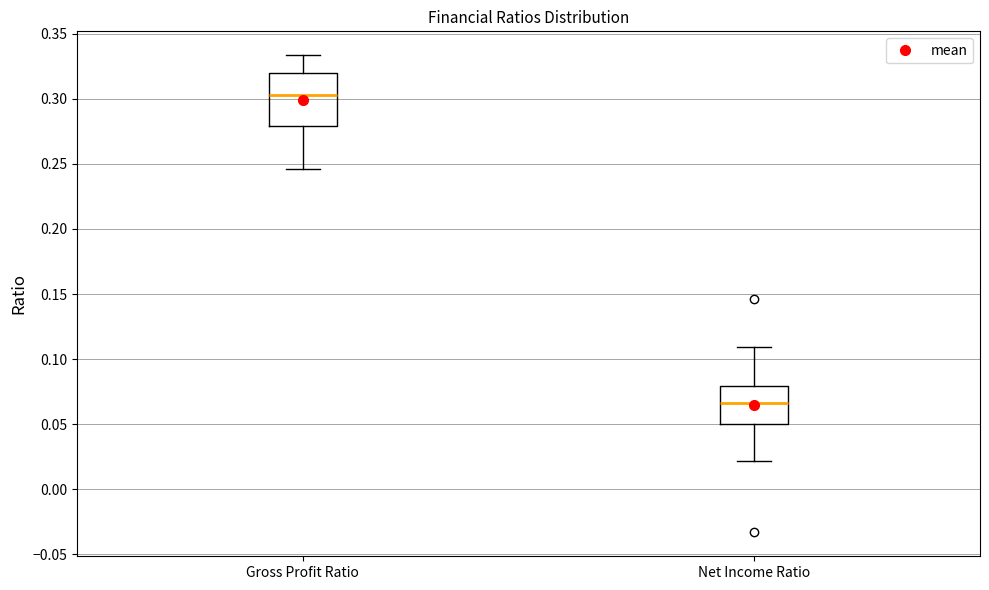

Where does the lower whisker of the box for Net Income Ratio end on the y-axis? The values are not printed on the chart, so give them approximately, as read against the axis.

0.020